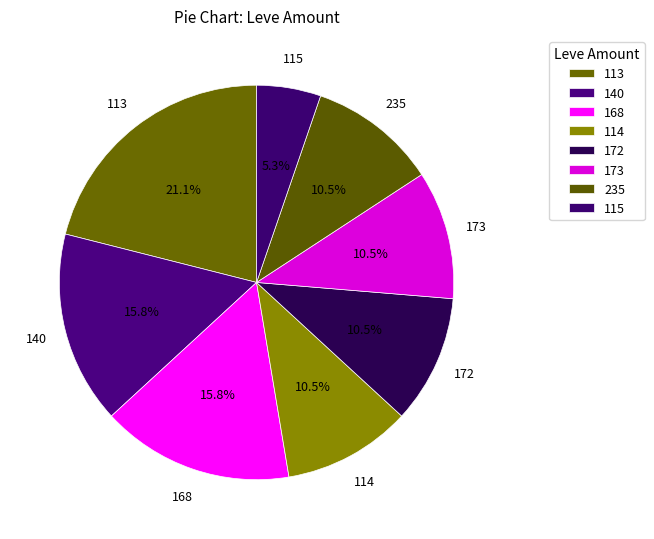

Does any single category account for the majority?

No